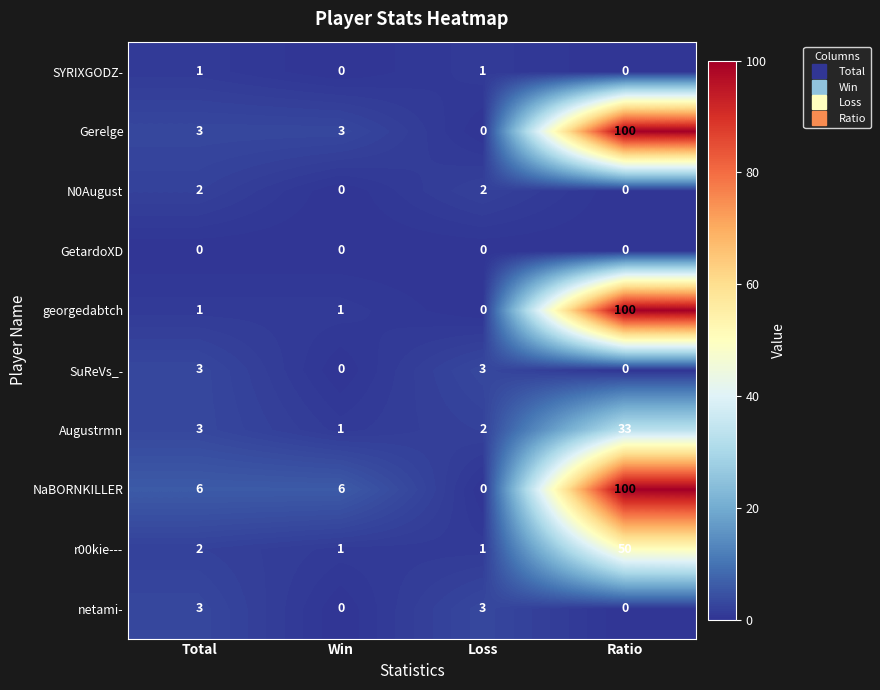

How many N0August values are between 0 and 2?

4